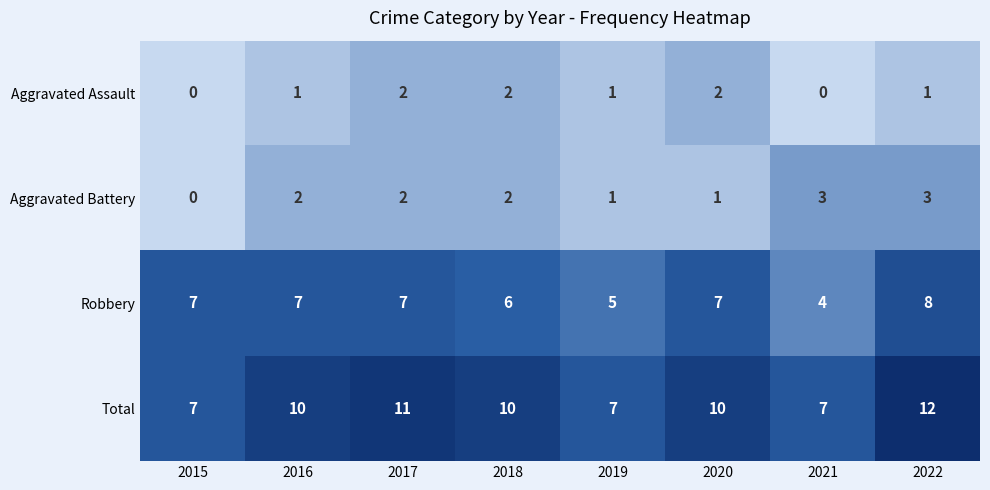

Which series has the widest spread of values?

Total